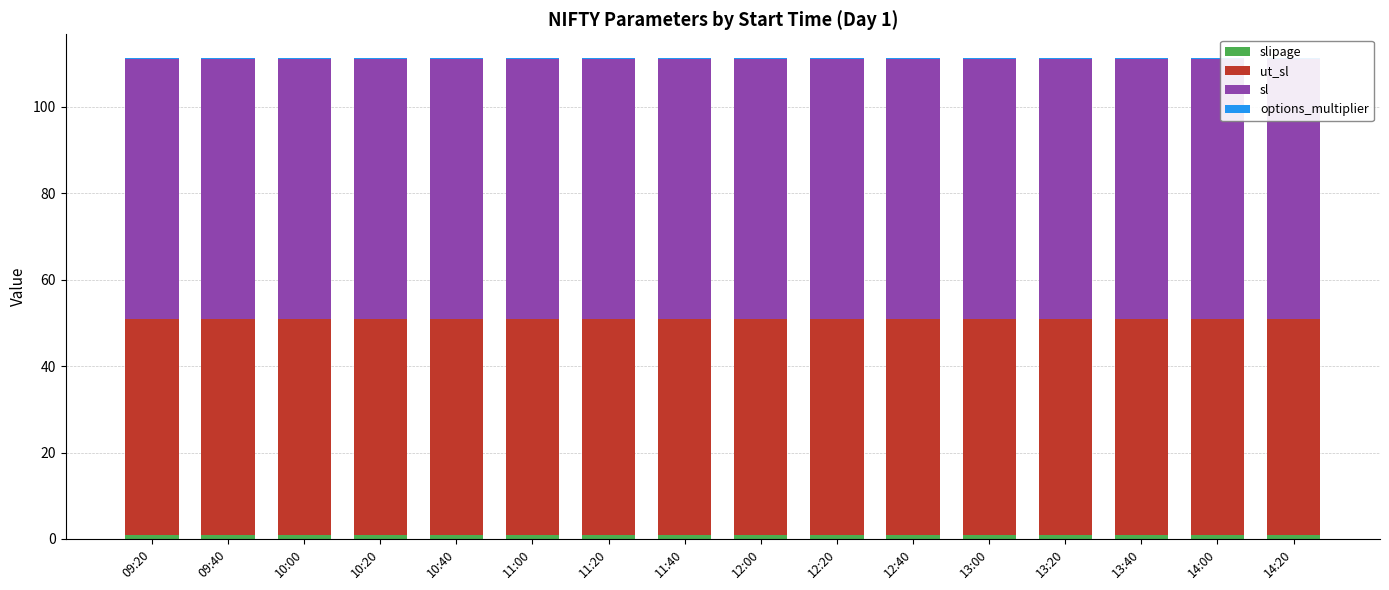

What is the sum of all options_multiplier values?

4.0